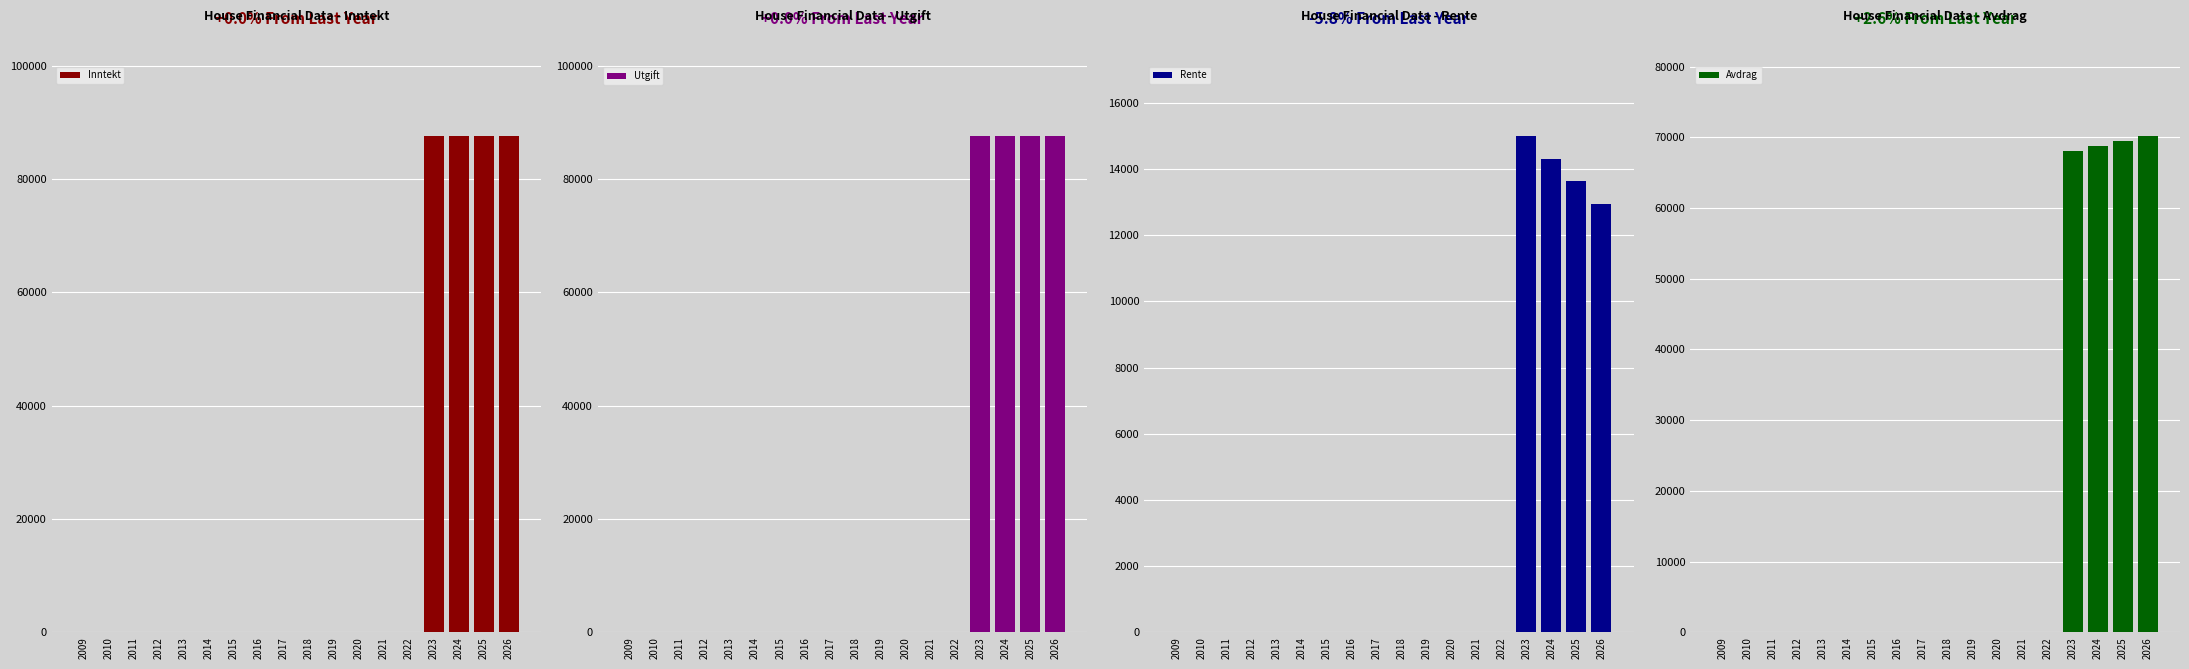

What is the average value of the Rente series?

3105